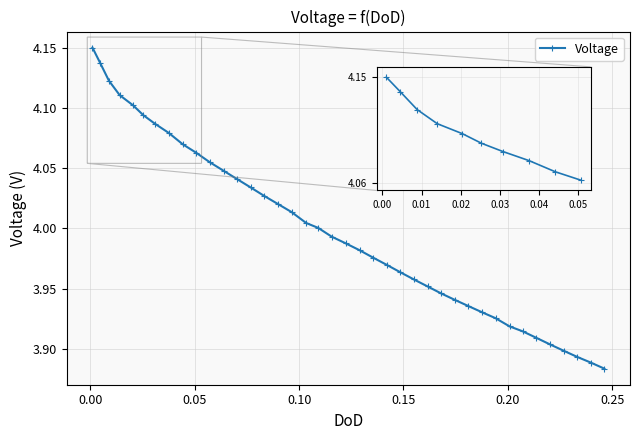

What is the difference between the maximum and minimum values?

0.3